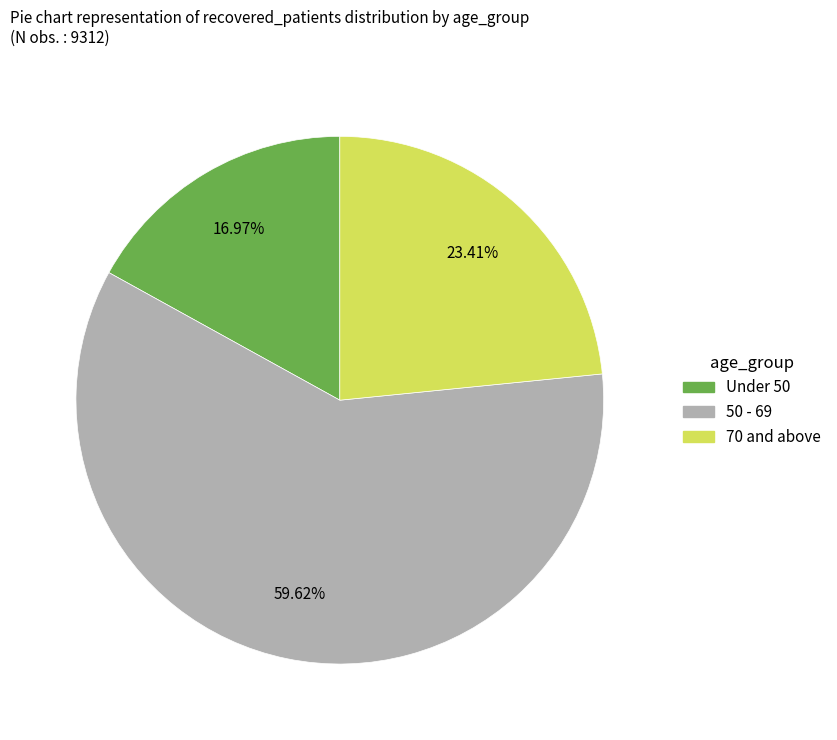

Is there any slice that represents more than half of the pie?

Yes